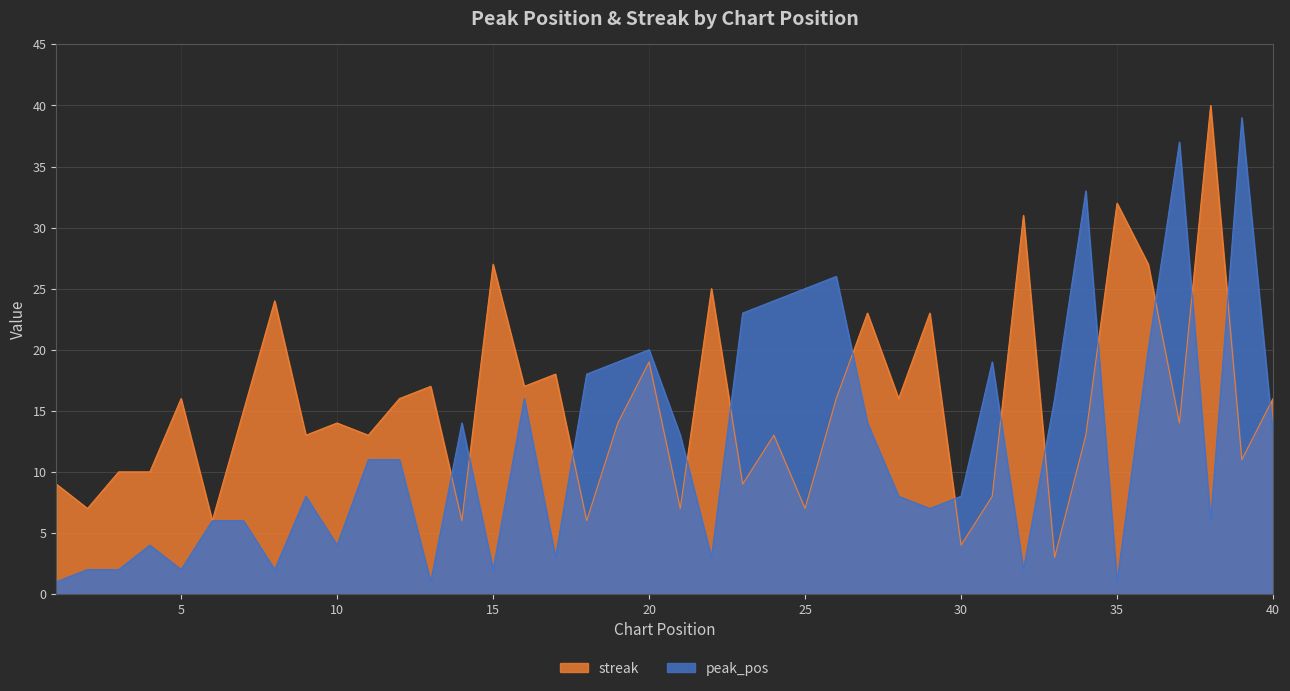

At which category is the sum across all series the highest?

37